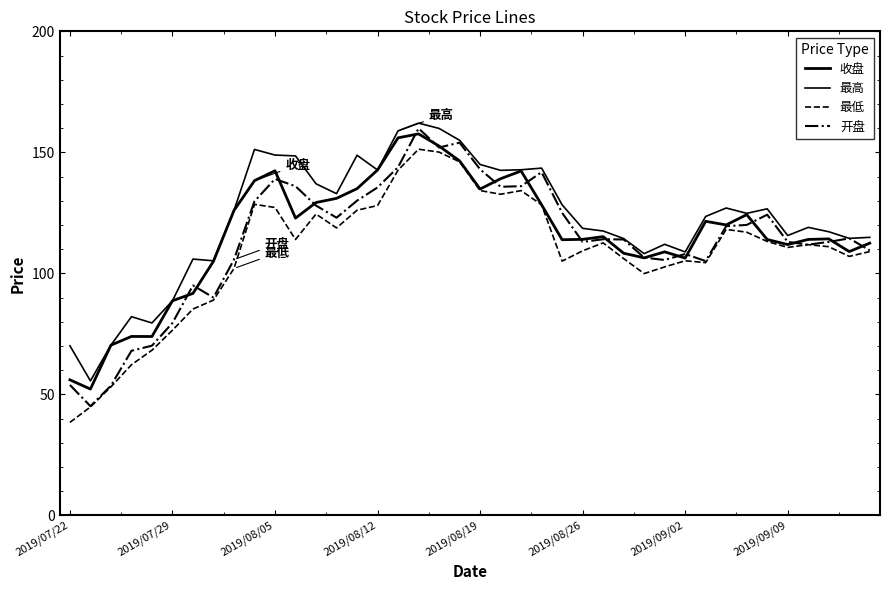

True or false: 开盘 has more than 1 points higher than both neighbors.

True